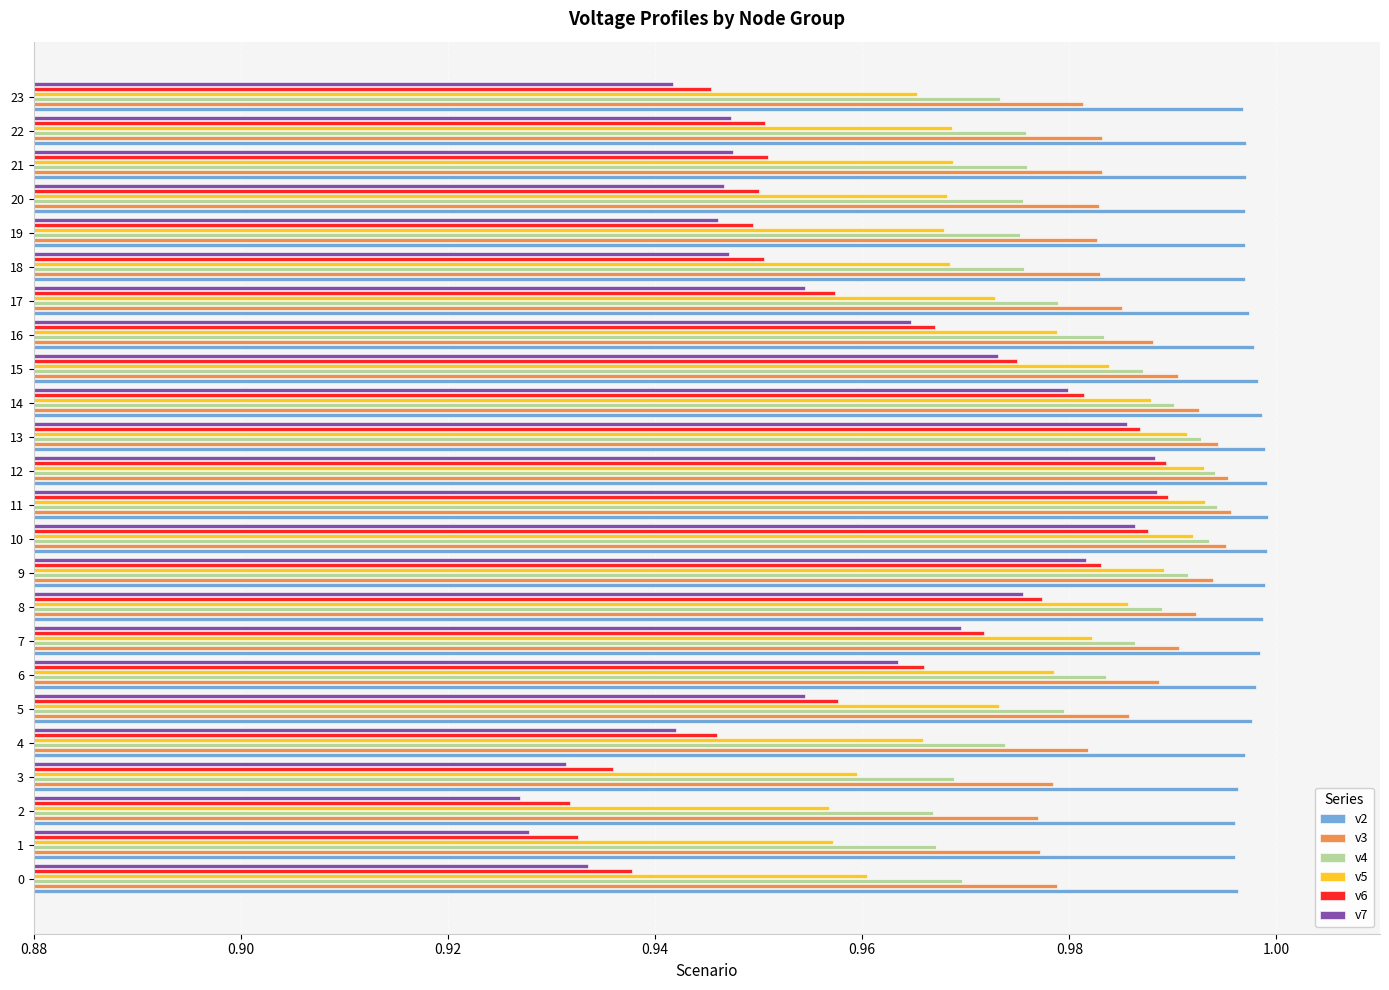

Which series changed the most between 3 and 10?

v7